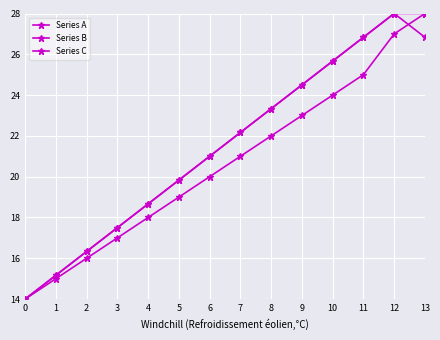

Reading right to left, what are all the values shown in this chart?

Series A: 28.0	27.0	25.0	24.0	23.0	22.0	21.0	20.0	19.0	18.0	17.0	16.0	15.0	14.0
Series B: 28.0	28.0	26.8	25.7	24.5	23.3	22.2	21.0	19.8	18.7	17.5	16.3	15.2	14.0
Series C: 26.8	28.0	26.8	25.7	24.5	23.3	22.2	21.0	19.8	18.7	17.5	16.3	15.2	14.0